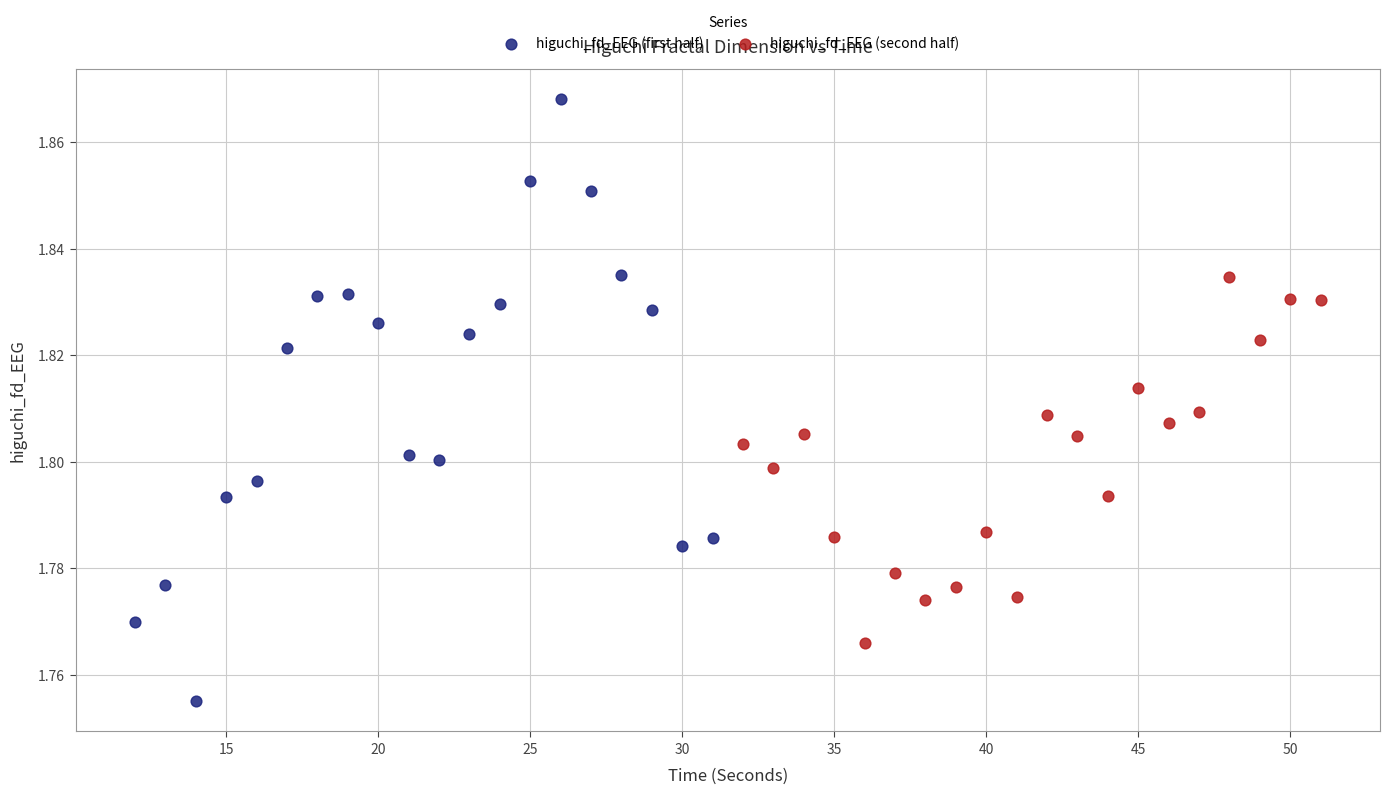

Which series reaches the minimum Y coordinate?

higuchi_fd_EEG (first half)